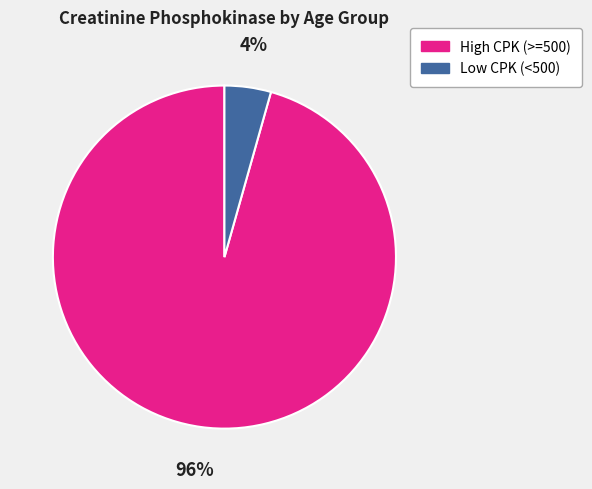

Which has a higher value, High CPK (>=500) or Low CPK (<500)?

High CPK (>=500)